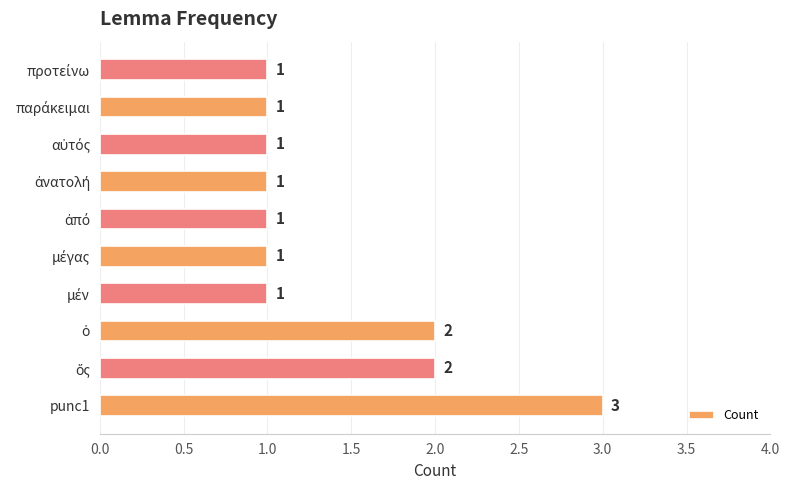

What is the average value?

1